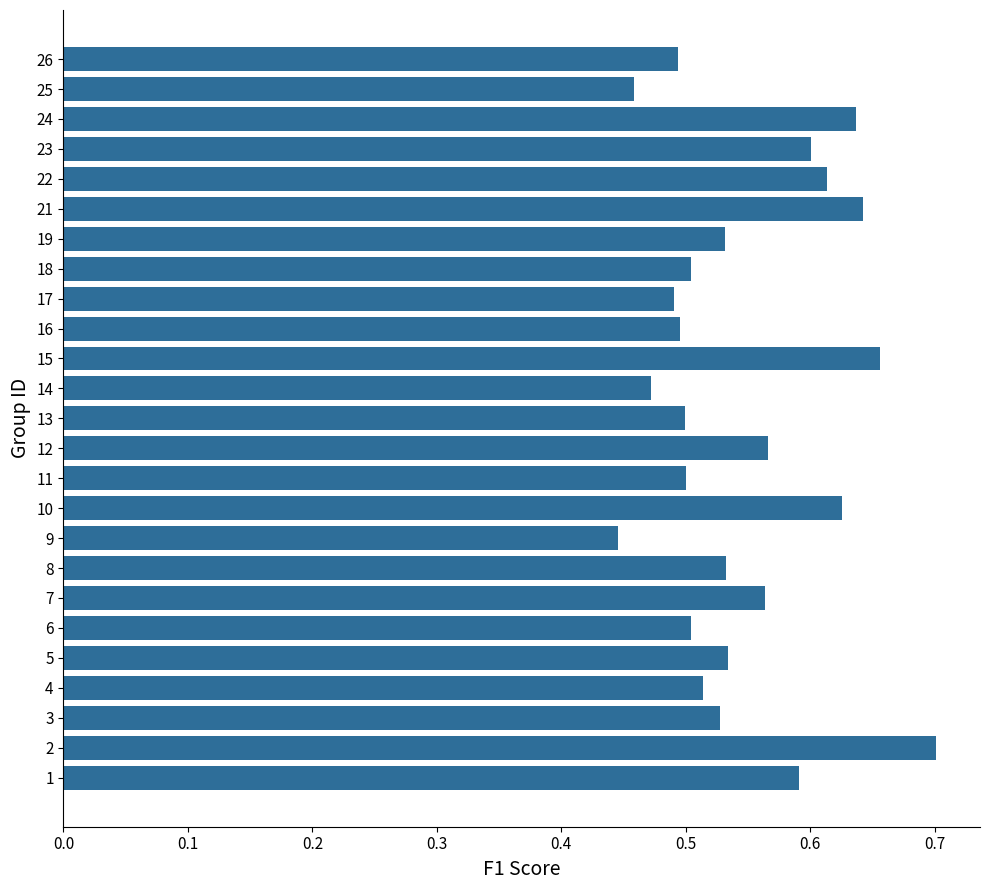

What is the sum of all values?

13.7